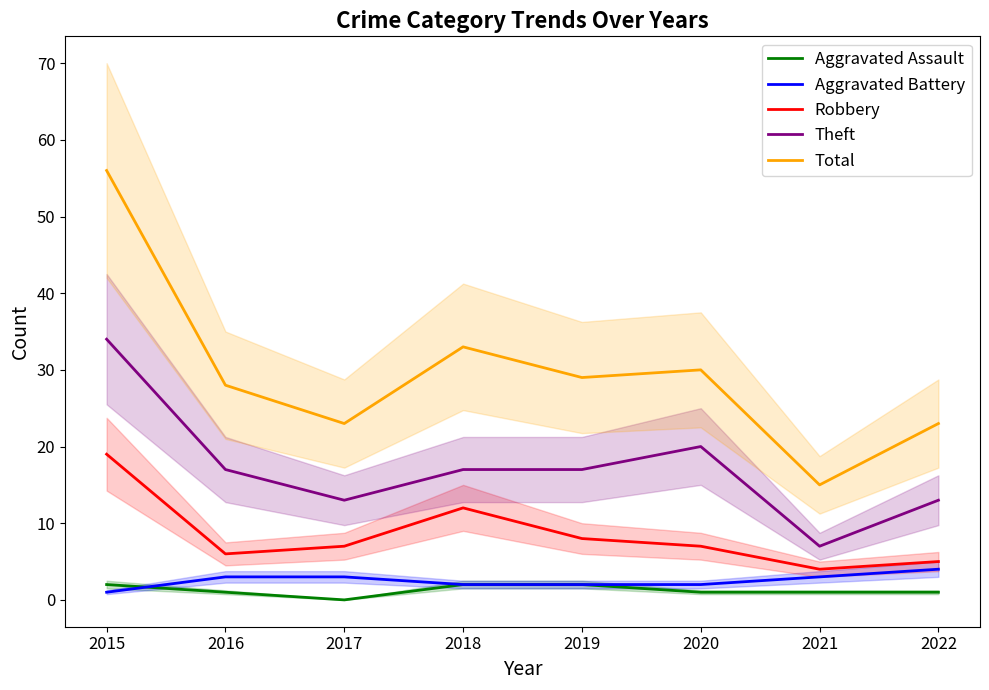

What is the highest value of the Total series?

56